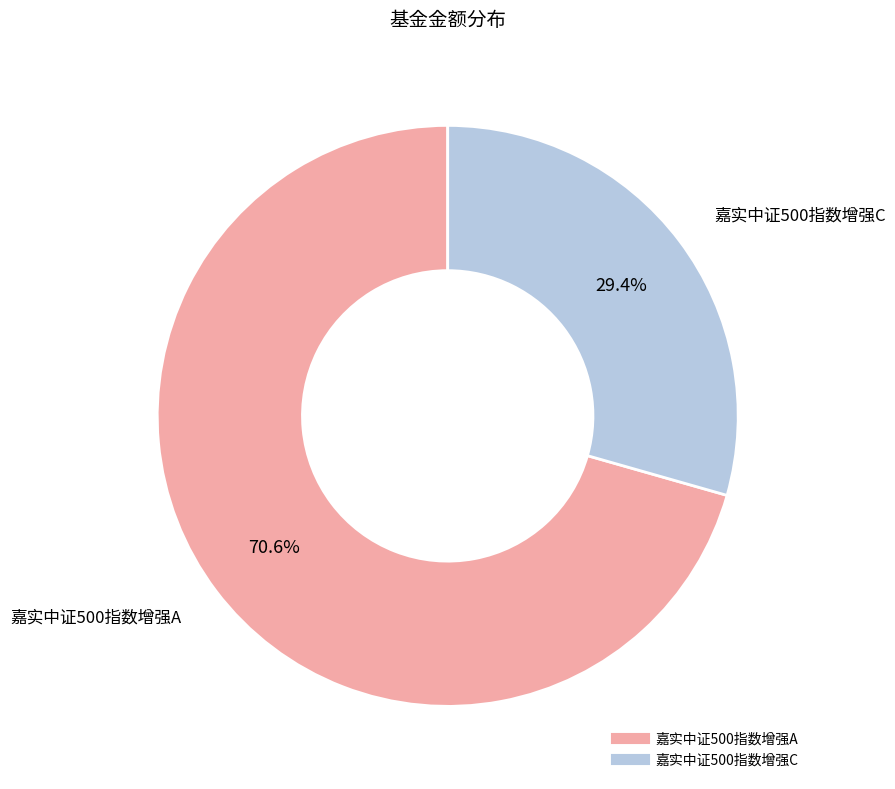

Is it true that 嘉实中证500指数增强C is 36% of the pie?

False